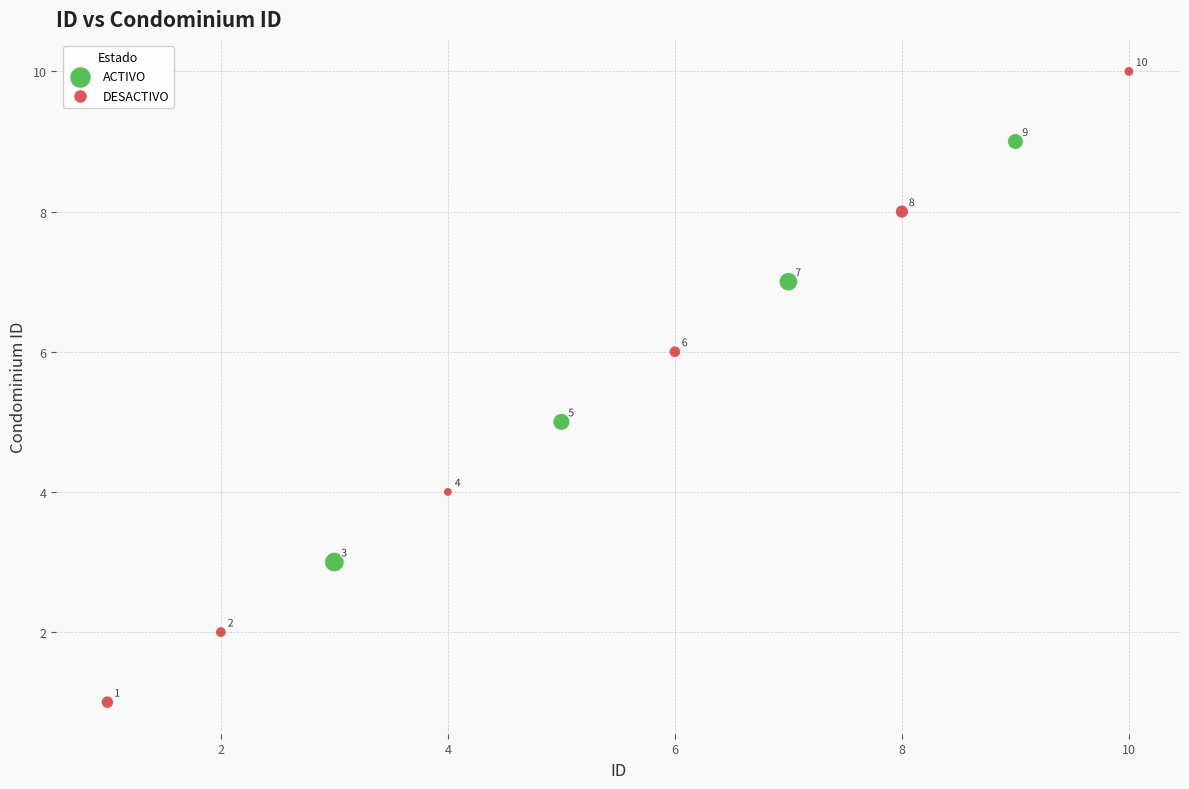

Which series has the largest Y range (max minus min)?

DESACTIVO